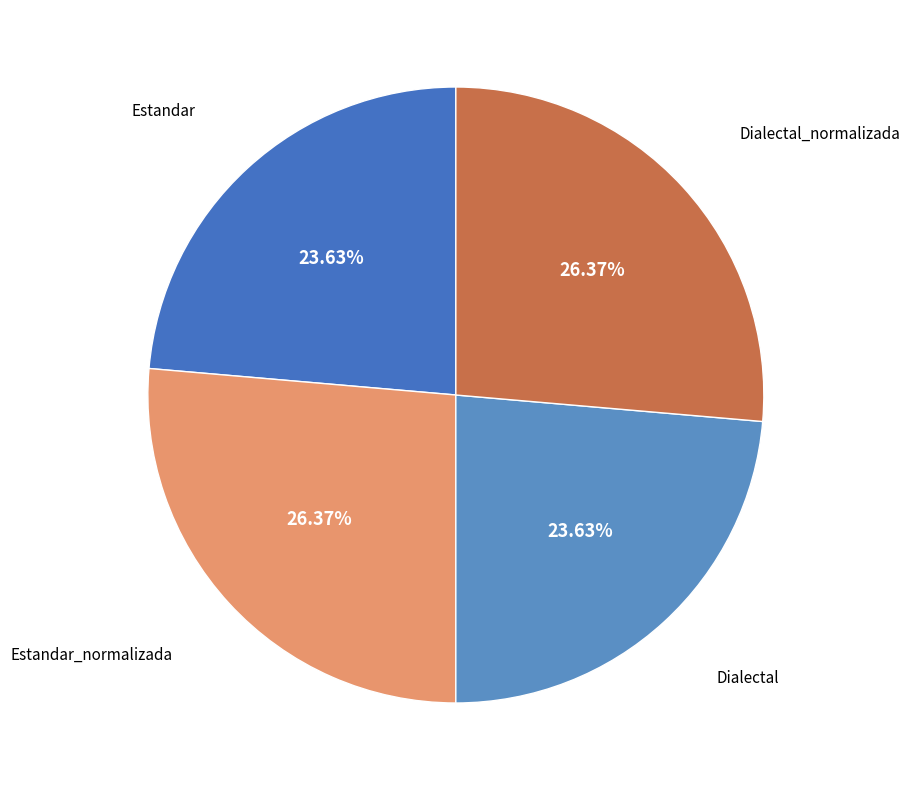

To the nearest percent, what portion does Dialectal represent?

24%